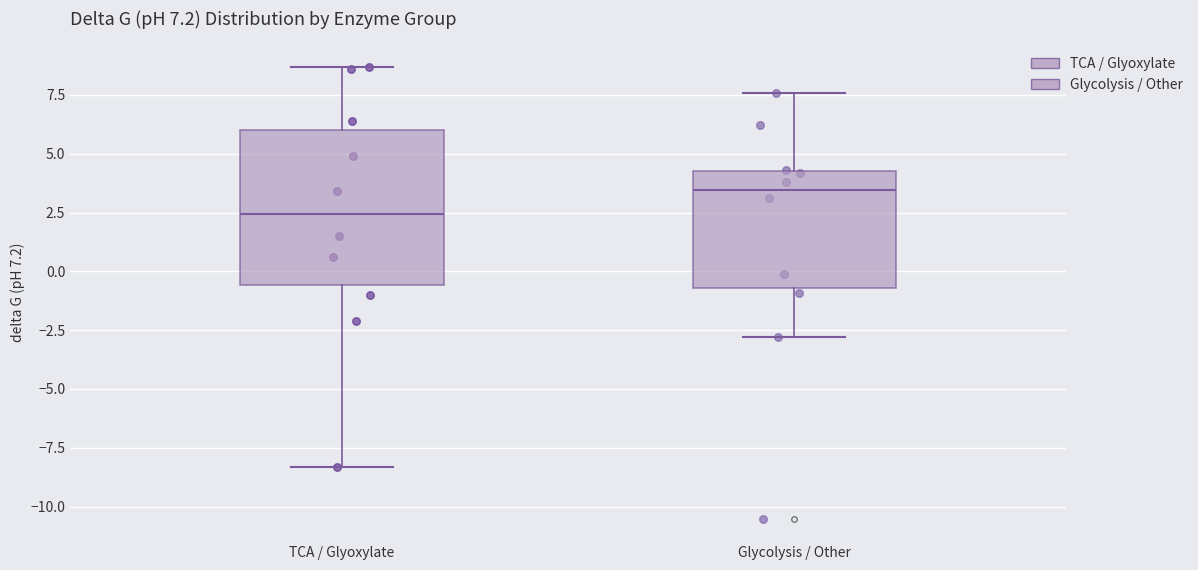

Which box has the highest median line?

Glycolysis / Other